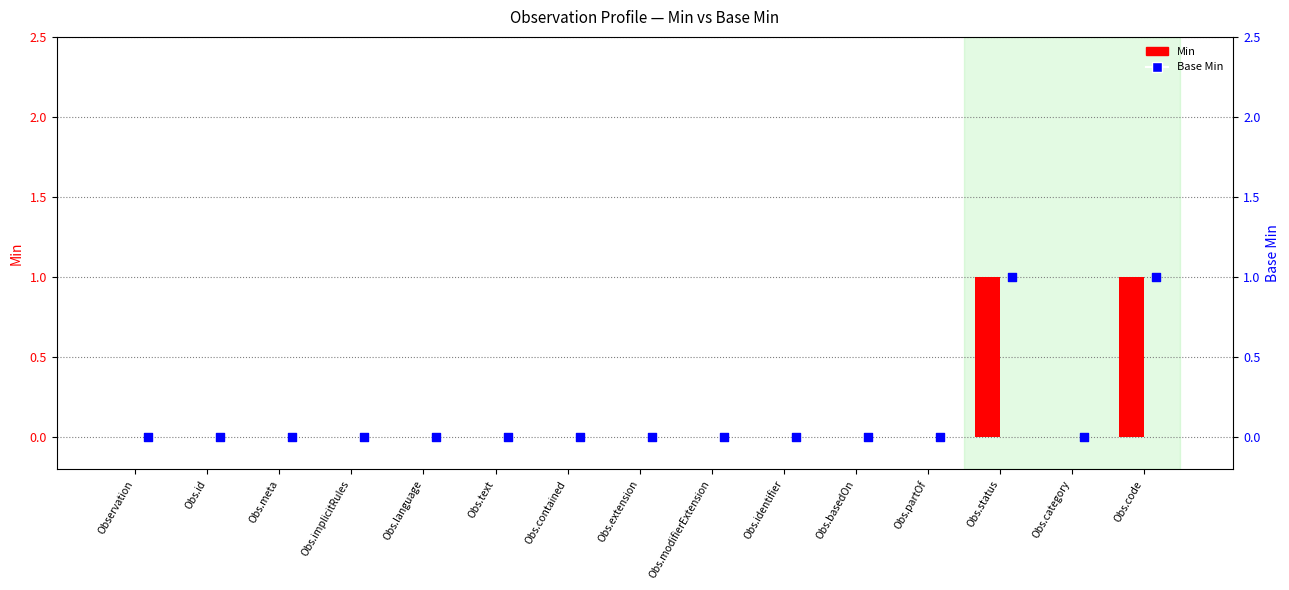

At how many categories does at least one series exceed 0?

2